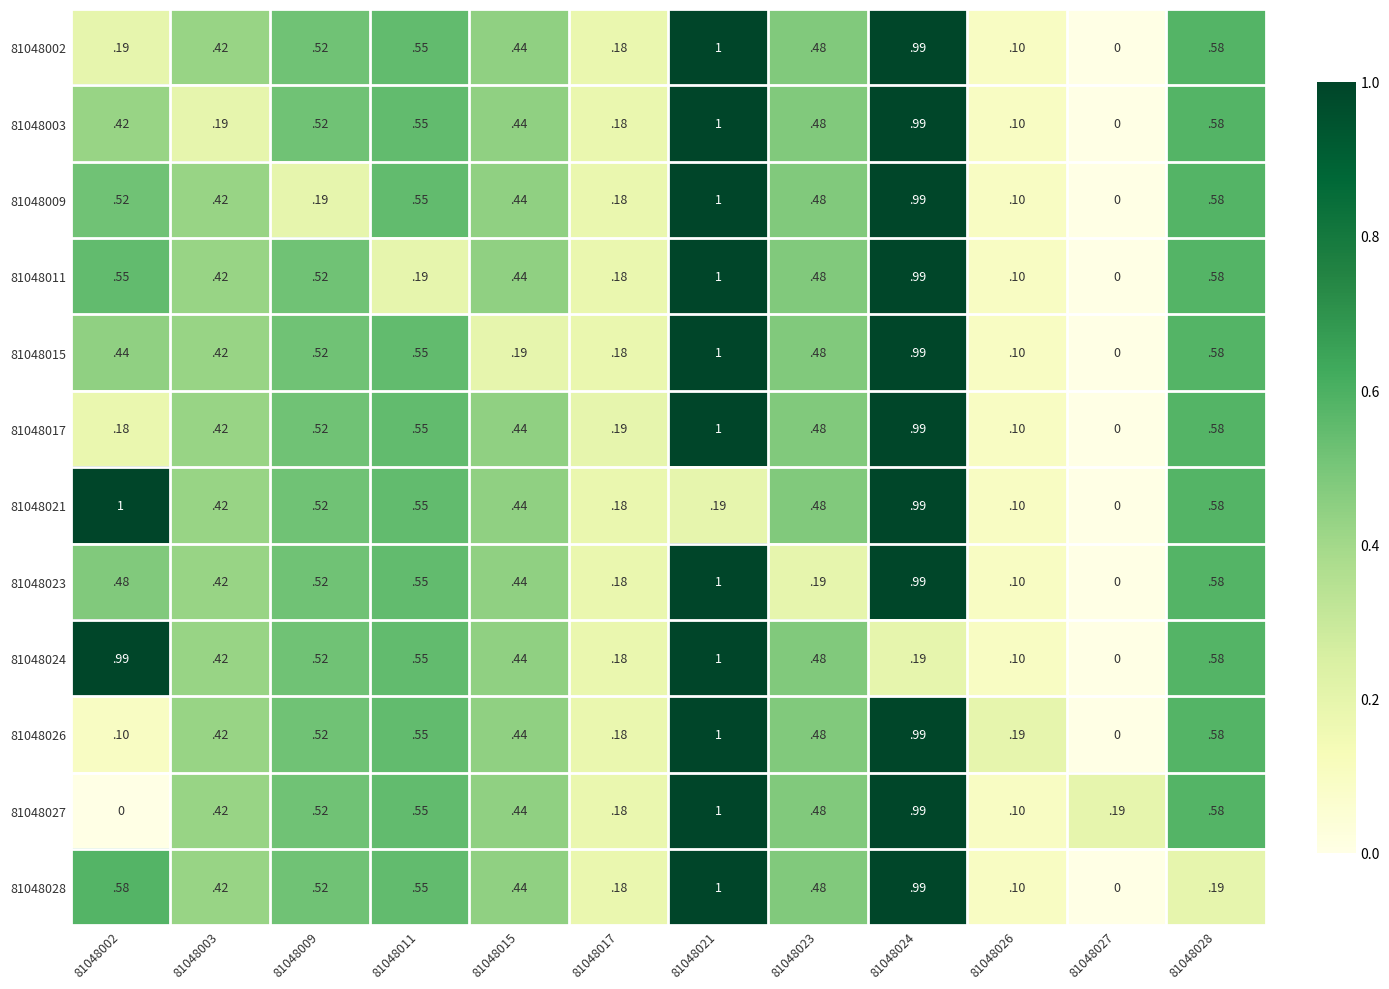

True or false: 81048026 has a value of 1.7 at 81048021.

False